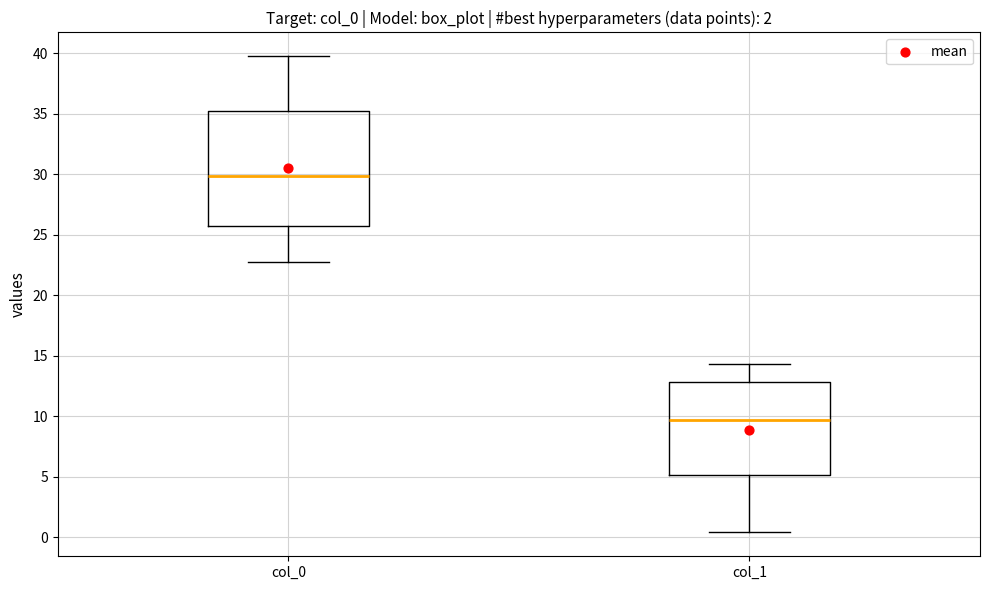

Where does the median line of the box for col_0 sit on the y-axis? The values are not printed on the chart, so give them approximately, as read against the axis.

30.0